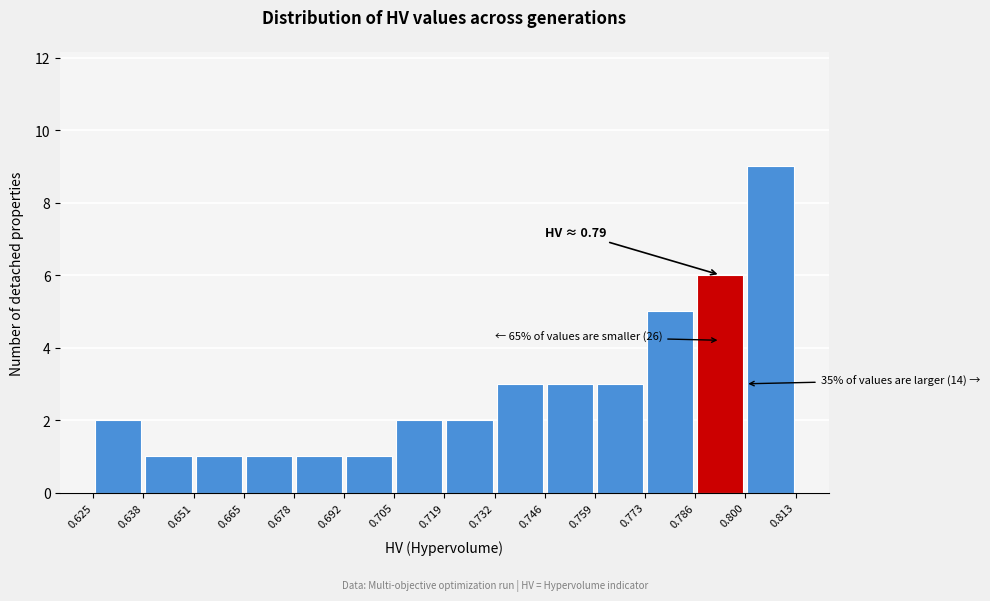

Which range on the x-axis has the tallest bar?

0.800 to 0.813